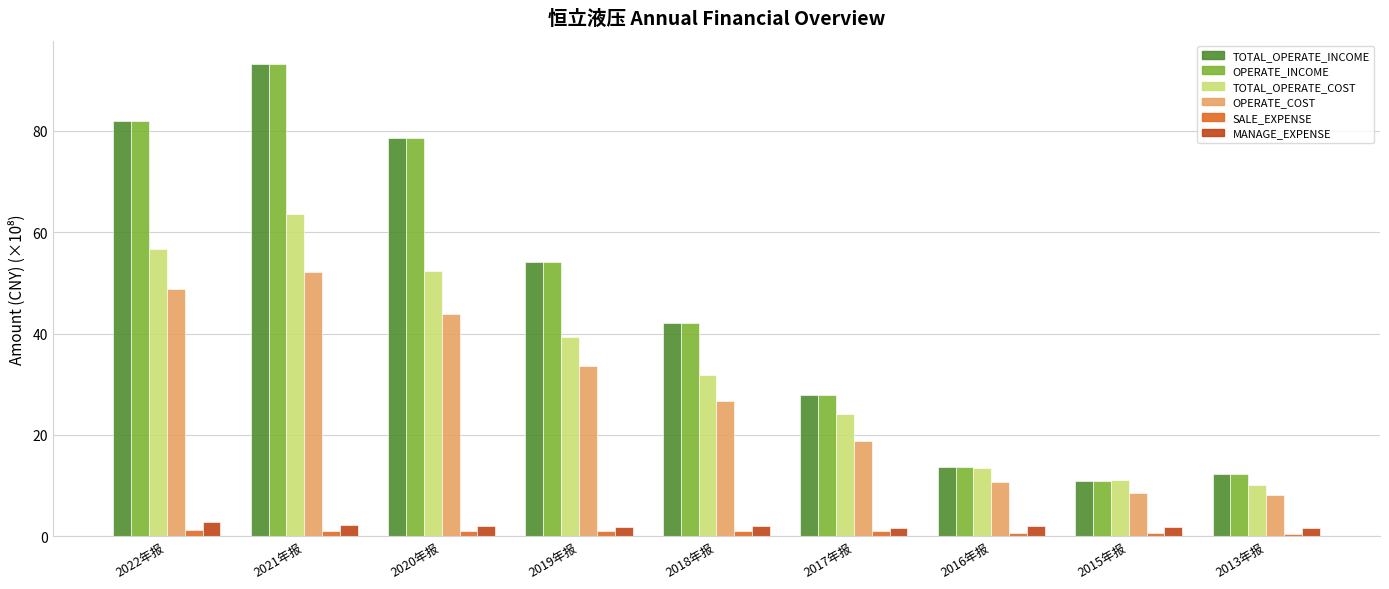

At which label is TOTAL_OPERATE_INCOME closest to 51?

2019年报